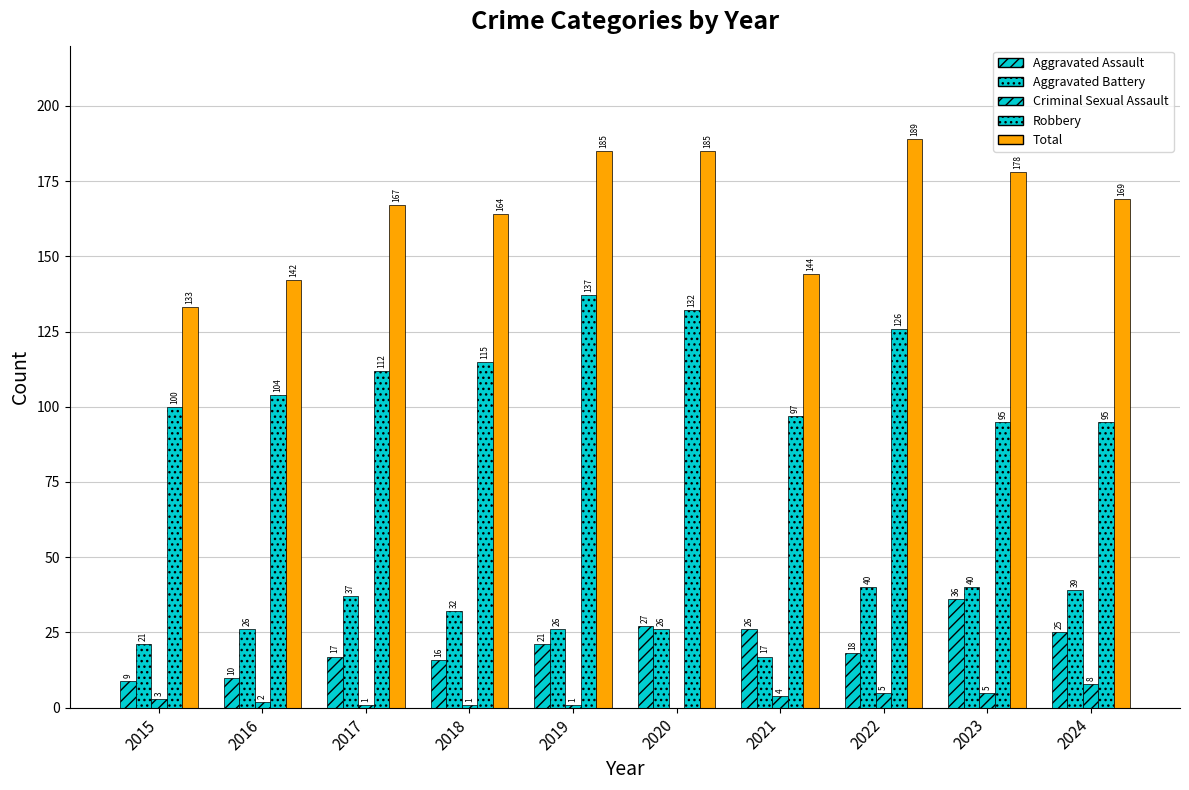

Between 2019 and 2024, which series saw the biggest shift?

Robbery